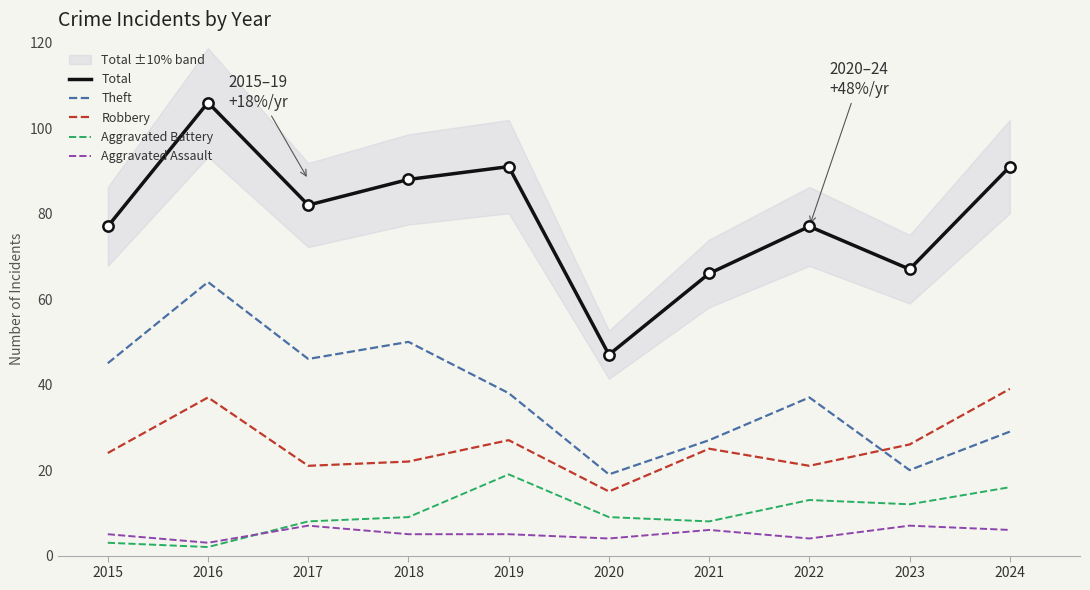

Which series has the largest total across all categories?

Total